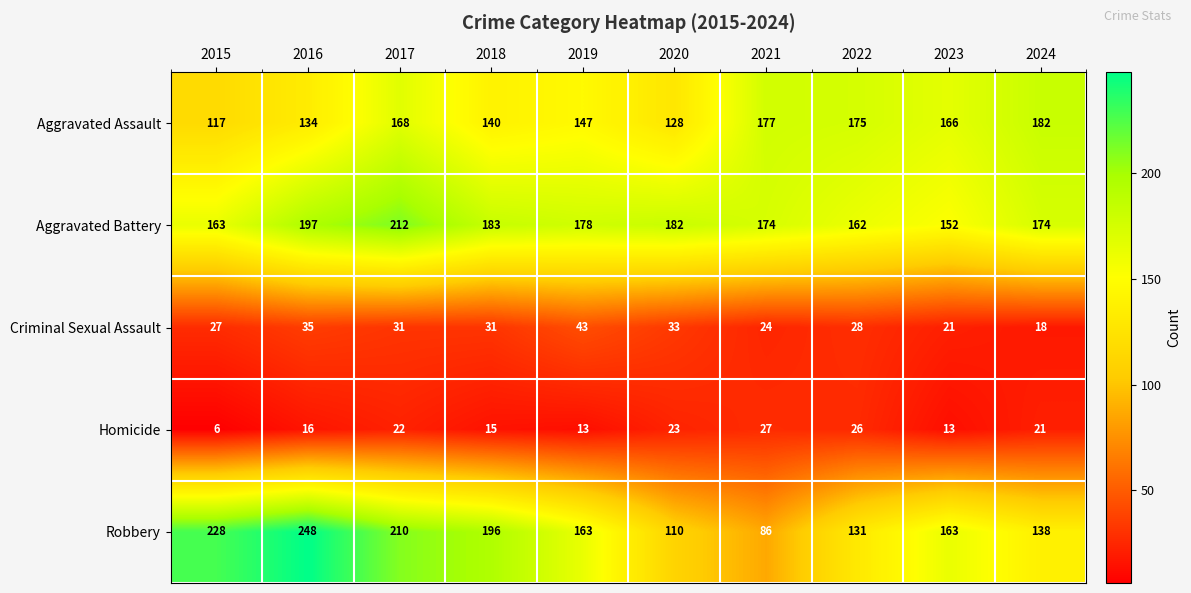

Which category has the highest value in the Aggravated Assault series?

2024